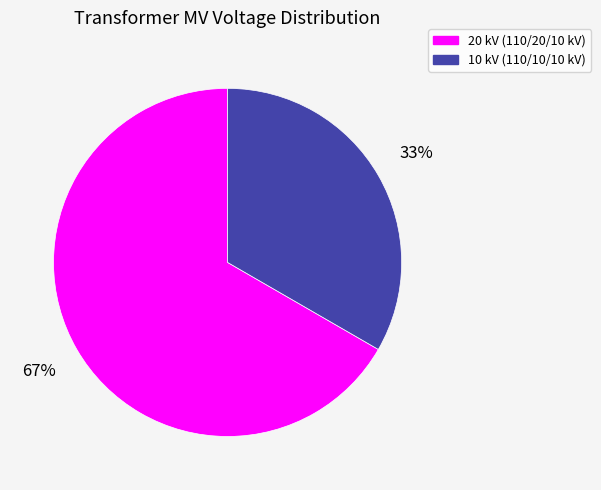

Is there a majority slice in this chart?

Yes